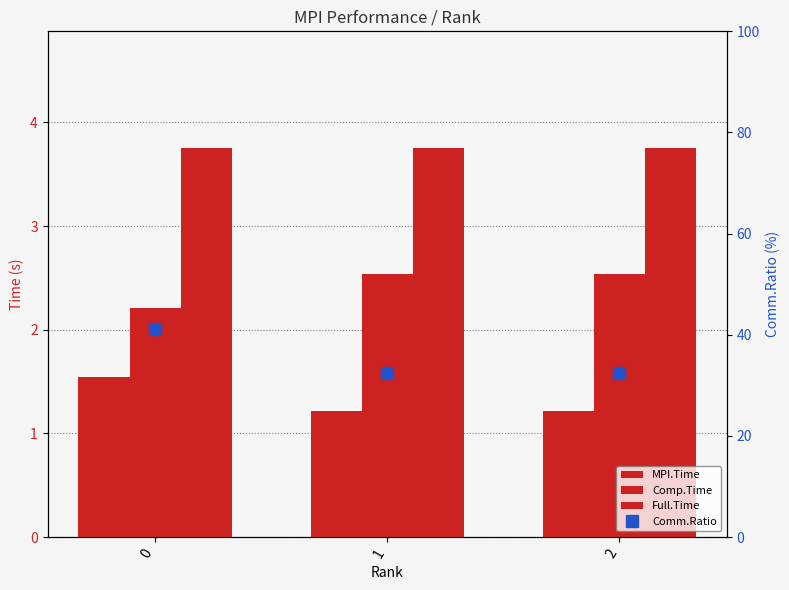

How many distinct data groups are displayed?

4